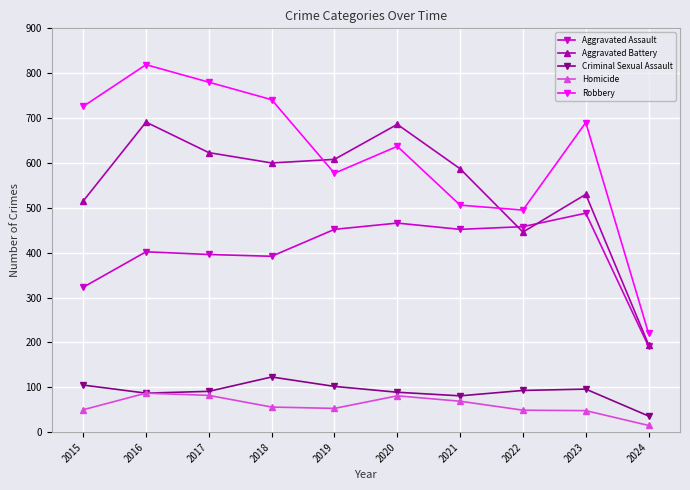

What are all the series names shown in the legend?

Aggravated Assault, Aggravated Battery, Criminal Sexual Assault, Homicide, Robbery